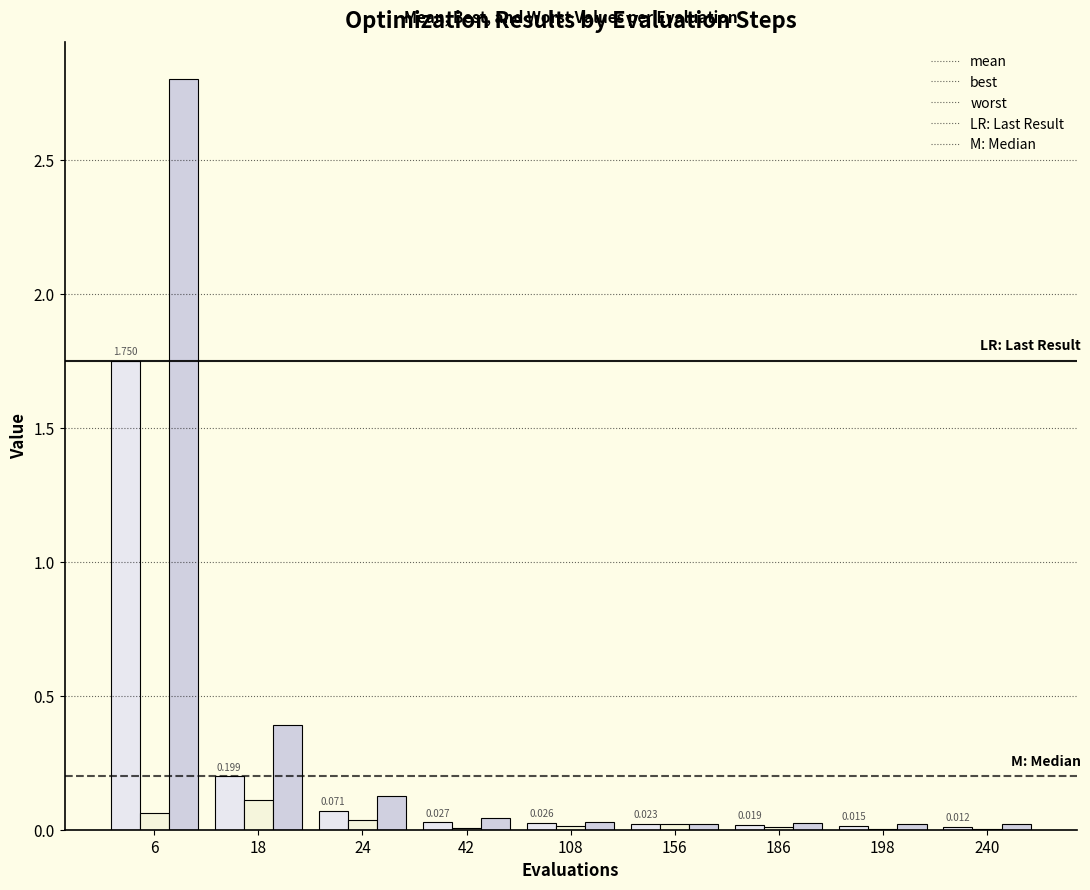

Are the bars grouped side by side (vs. stacked)?

Yes